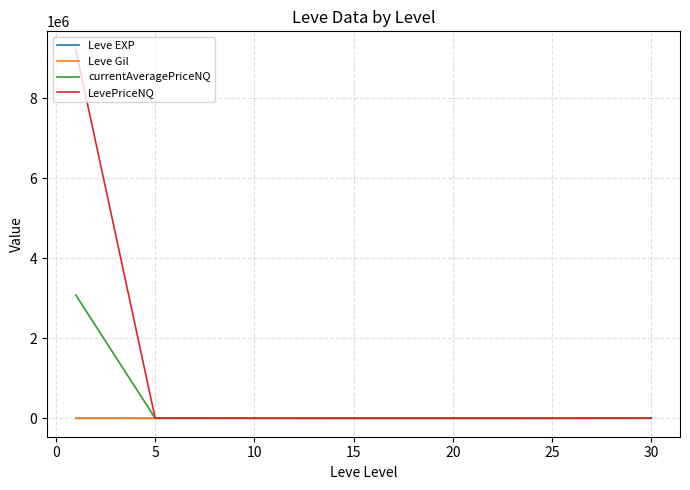

What is the difference between the second highest and minimum values in the LevePriceNQ series?

7098.3